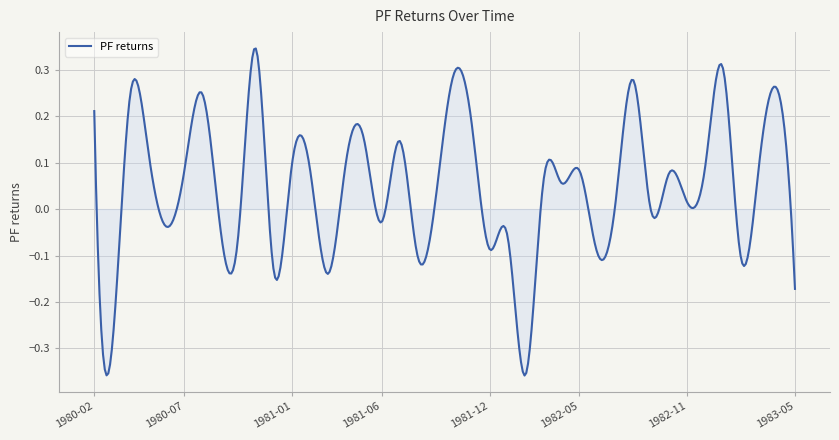

Does the chart have visible grid lines?

Yes